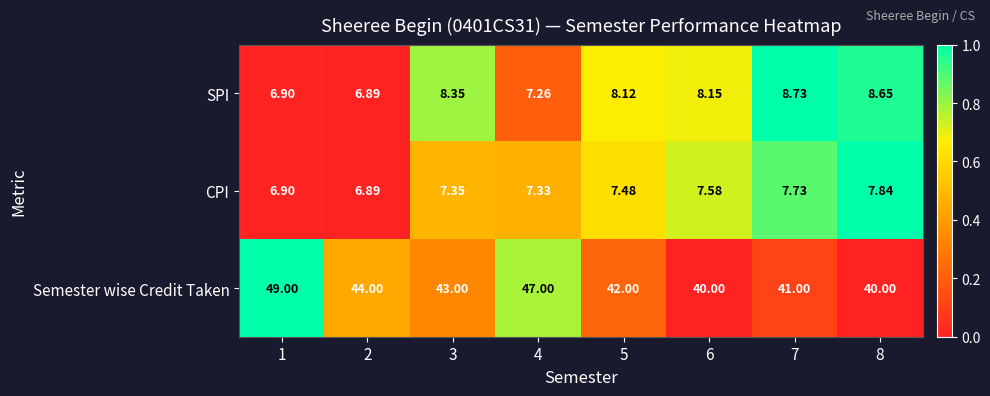

Which series has the largest range (max minus min)?

Semester wise Credit Taken